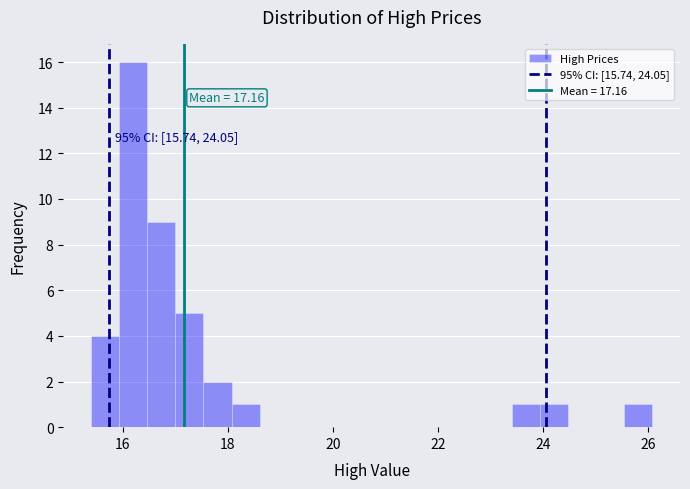

Read against the x-axis, roughly where is the centre of the tallest bar?

16.2